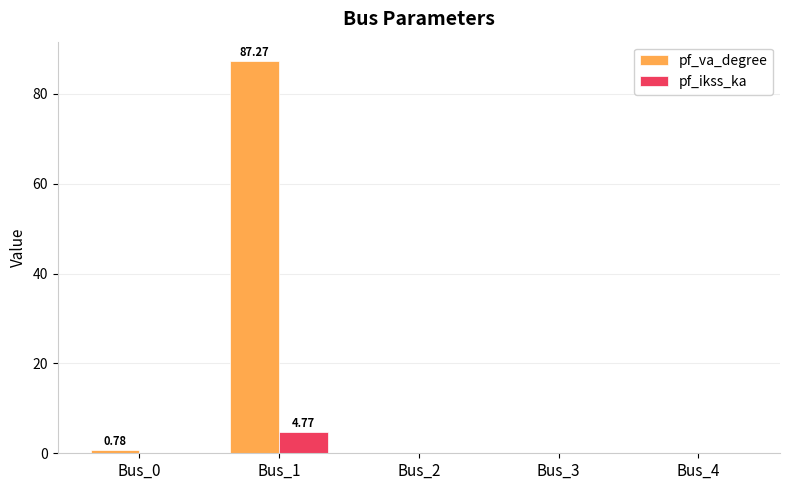

What is the total value across all series at Bus_1?

92.0